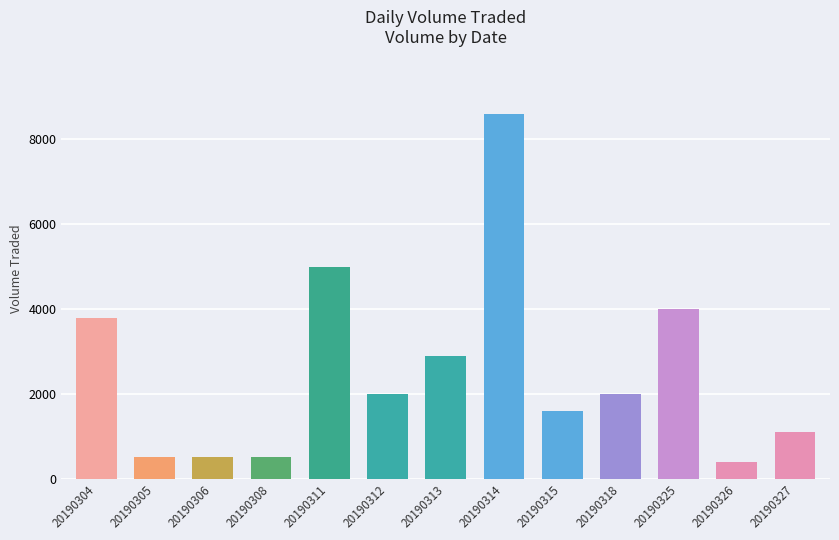

What is the sum of the values at 20190305 and 20190314?

9100